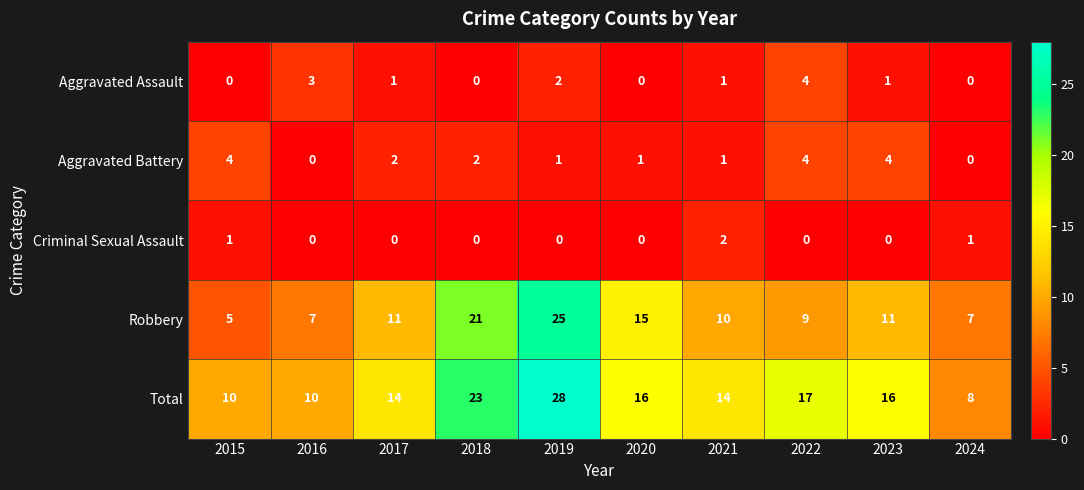

Which series has the largest total across all categories?

Total